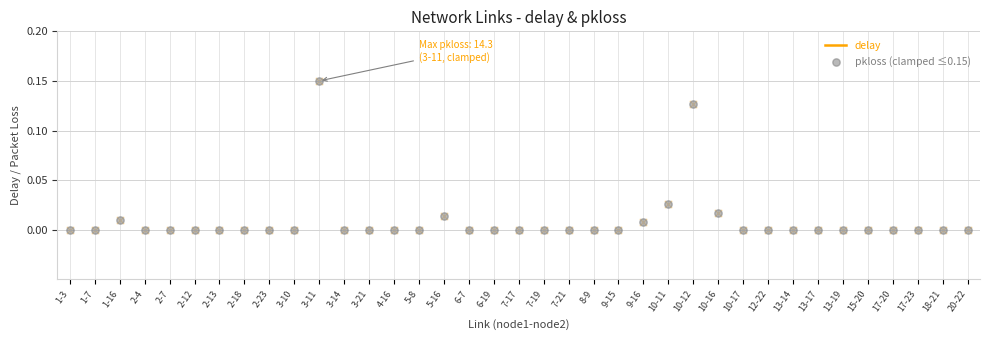

At how many categories does at least one series exceed 0?

37